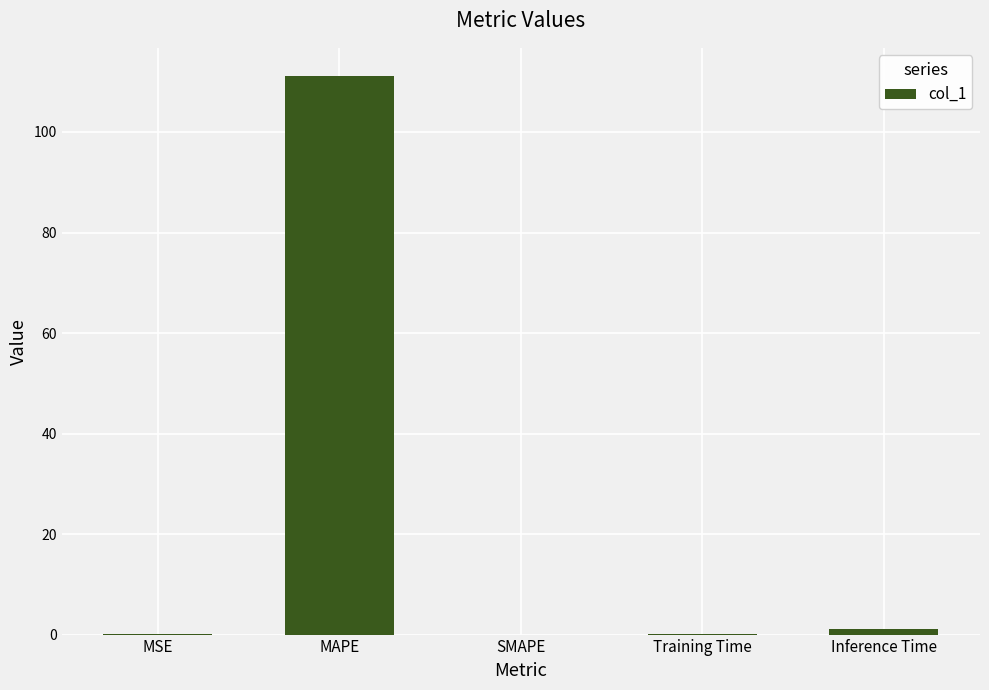

How many distinct data groups are displayed?

1